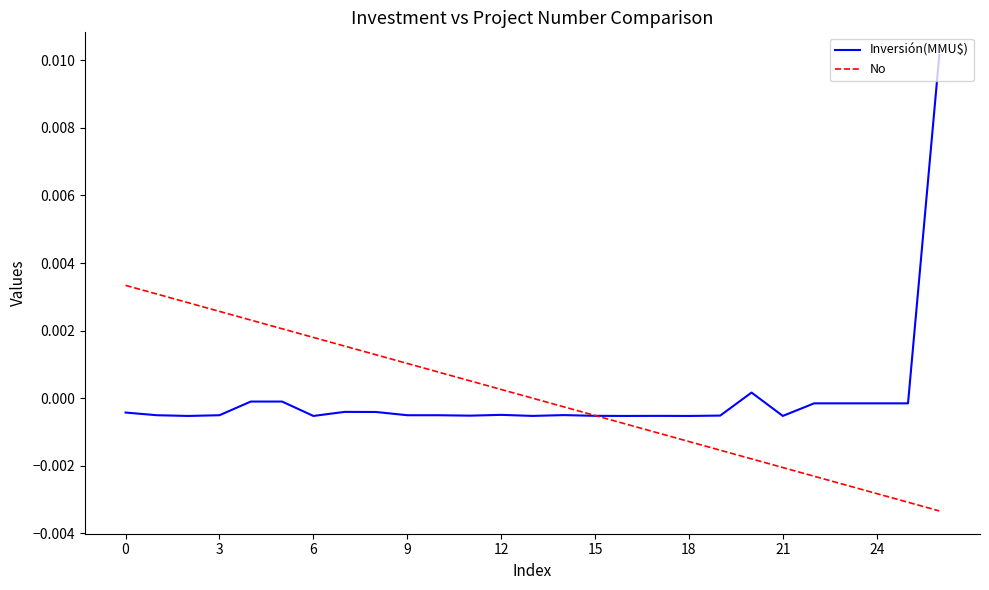

List the series in order of their peak value, highest first.

Inversión(MMU$), No